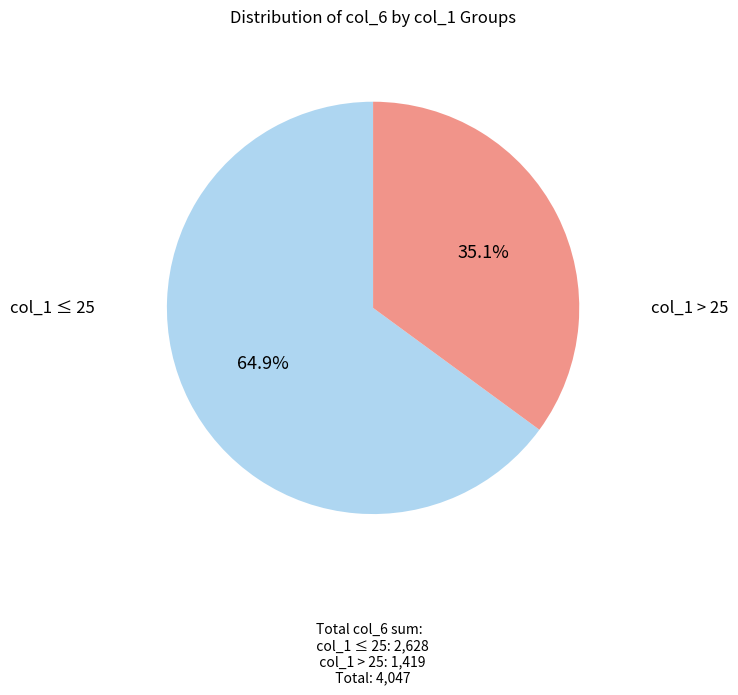

How many slices are in this pie chart?

2